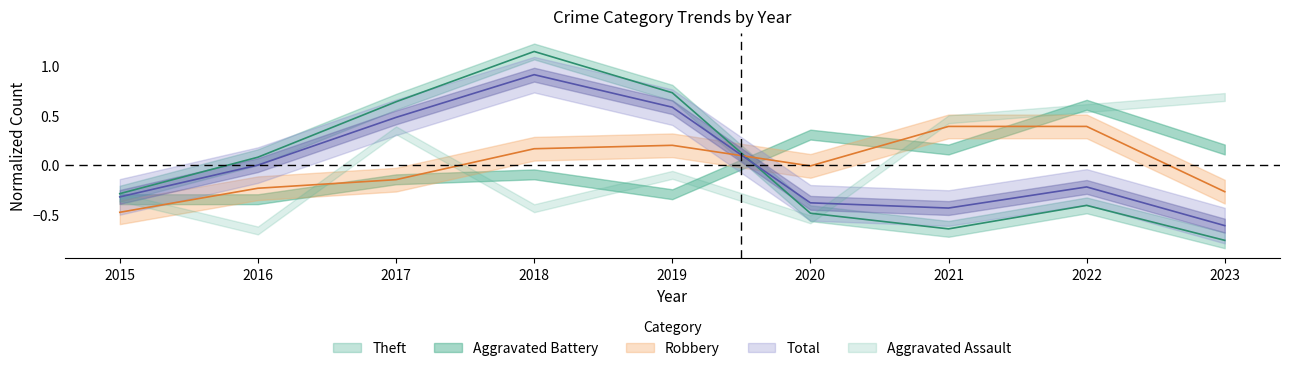

Which category has the highest value in the Total series?

2018